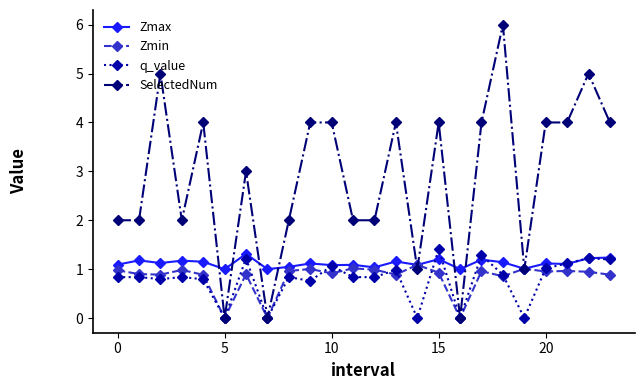

What is the sum of all SelectedNum values?

69.0